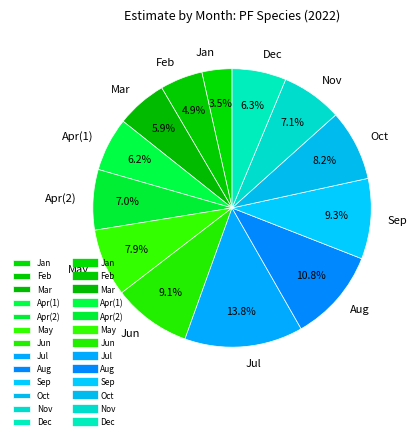

Which has a higher value, Jun or Apr(1)?

Jun